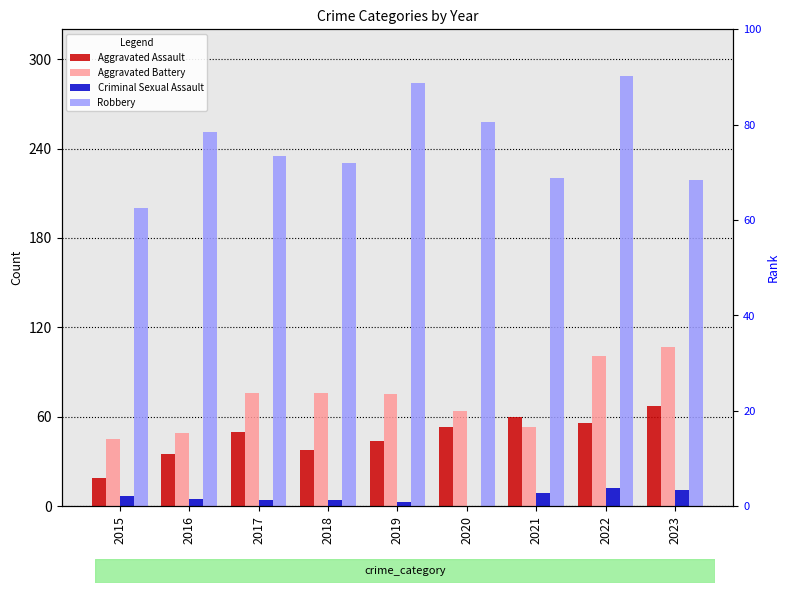

Which series changed the most between 2016 and 2018?

Aggravated Battery